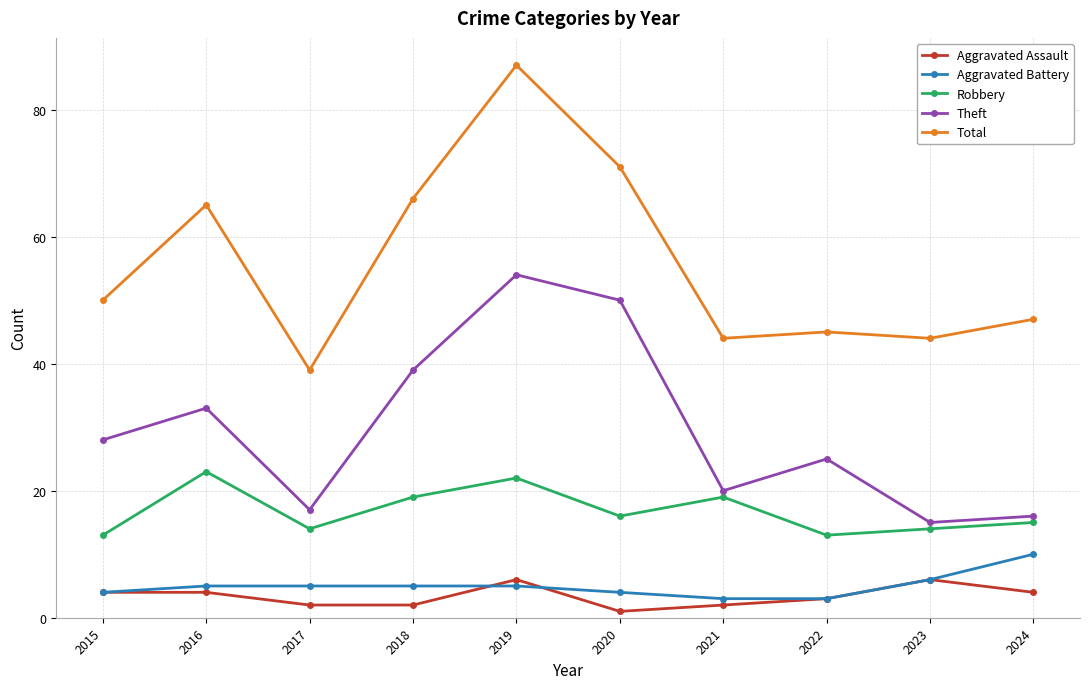

What is the difference between the Aggravated Assault values at 2019 and 2022?

3